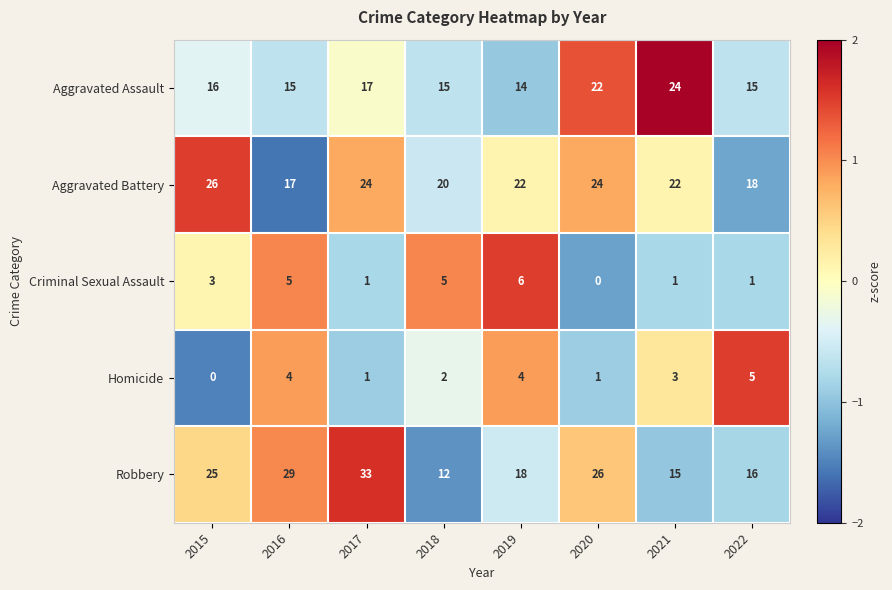

What is the total value across all series at 2020?

73